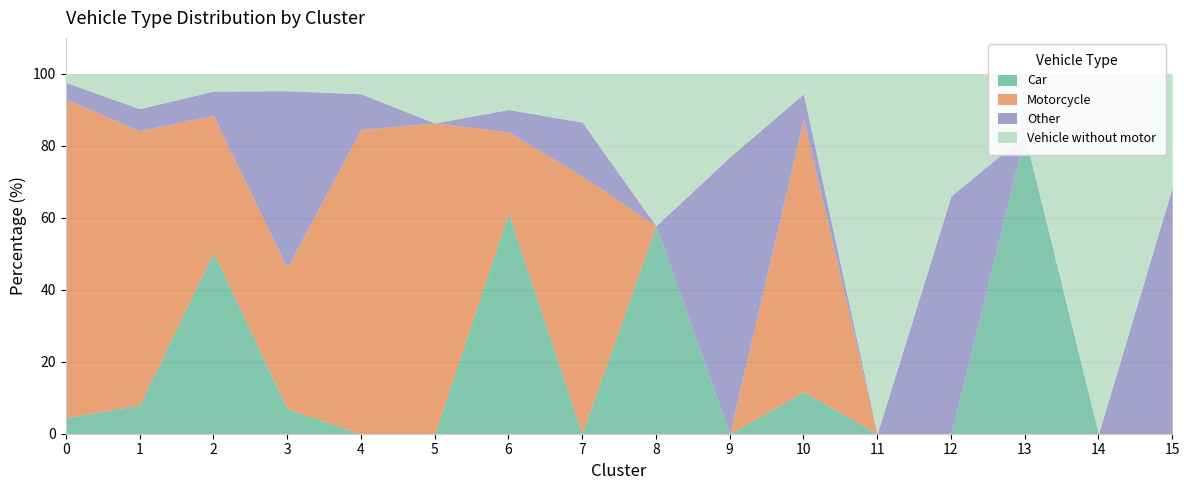

What is the sum of the Motorcycle values at 0 and 11?

88.5